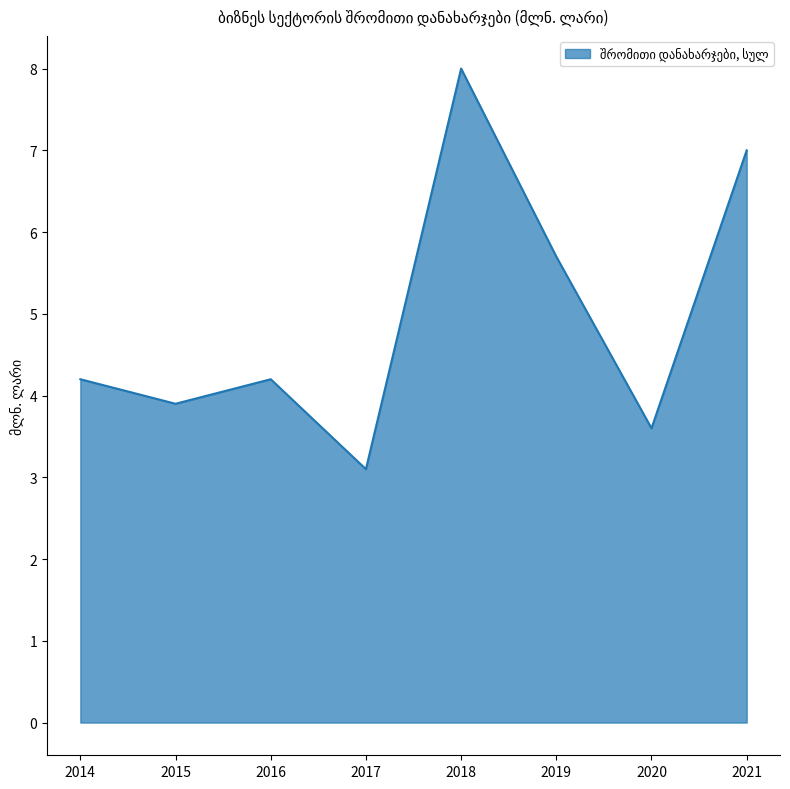

What is the minimum value shown in the chart?

3.1